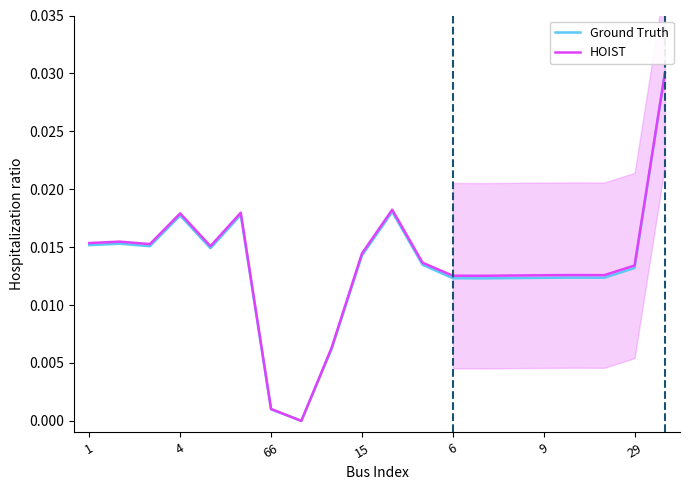

List the series in order of their overall mean, highest first.

HOIST, Ground Truth